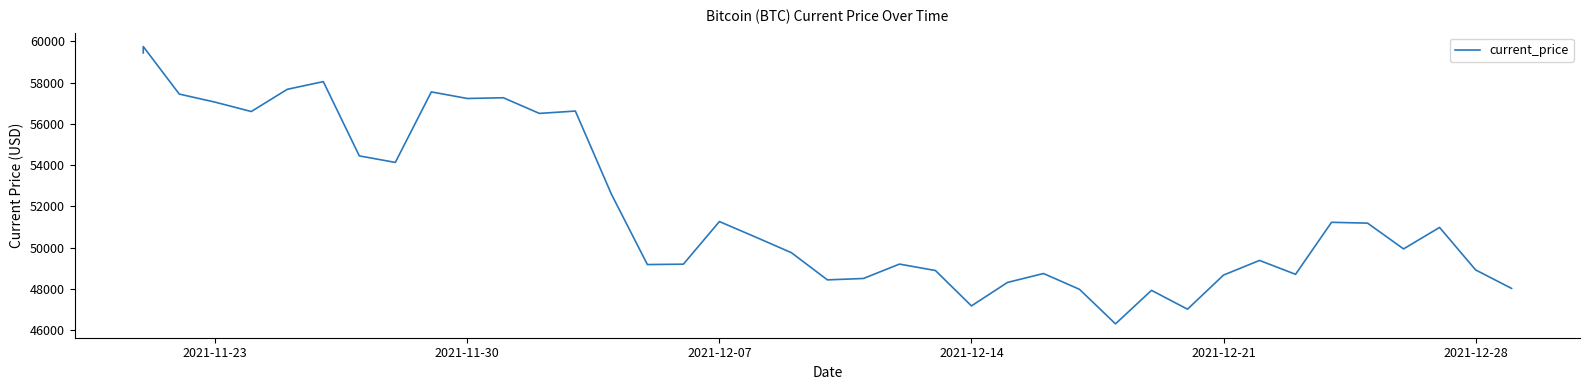

What is the difference between the maximum and second lowest values?

12742